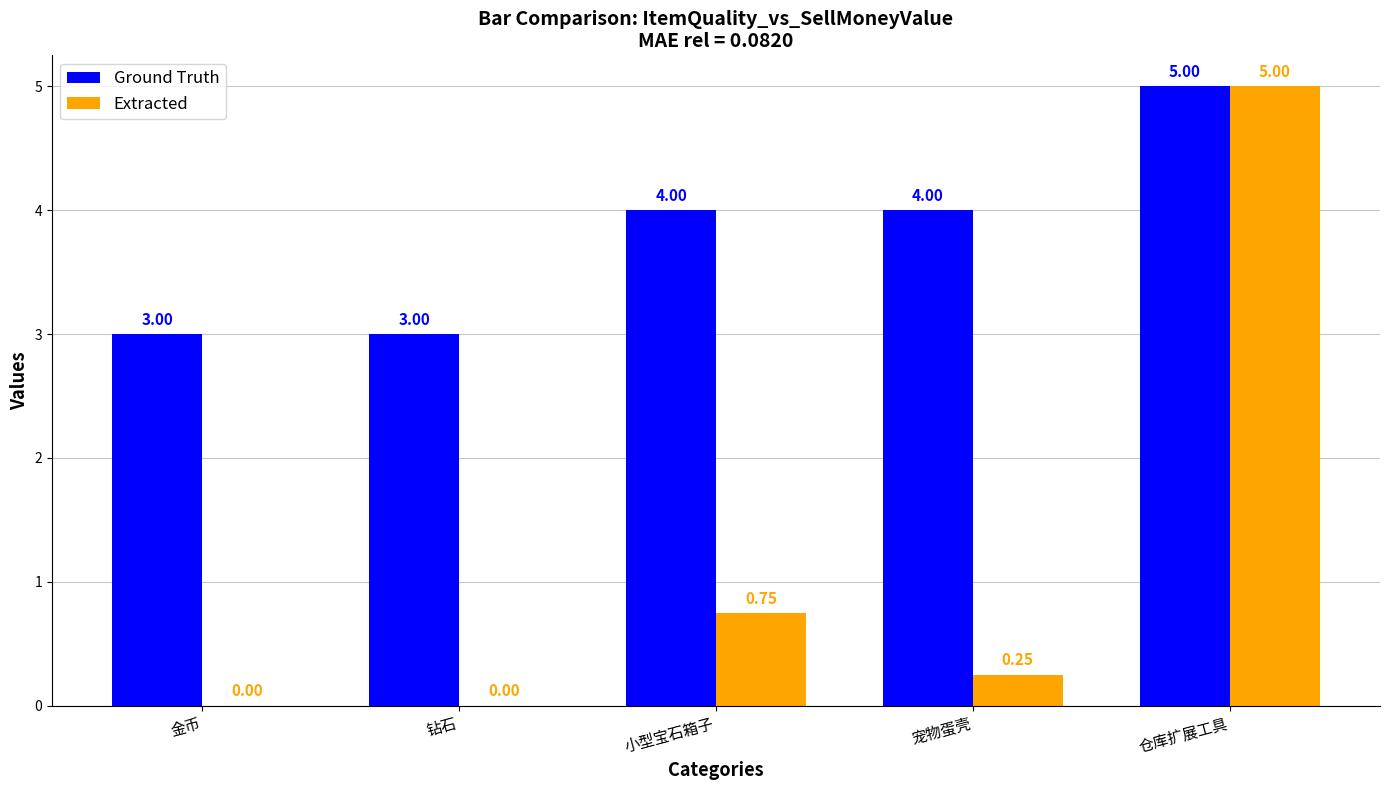

At which category is the sum across all series the highest?

仓库扩展工具